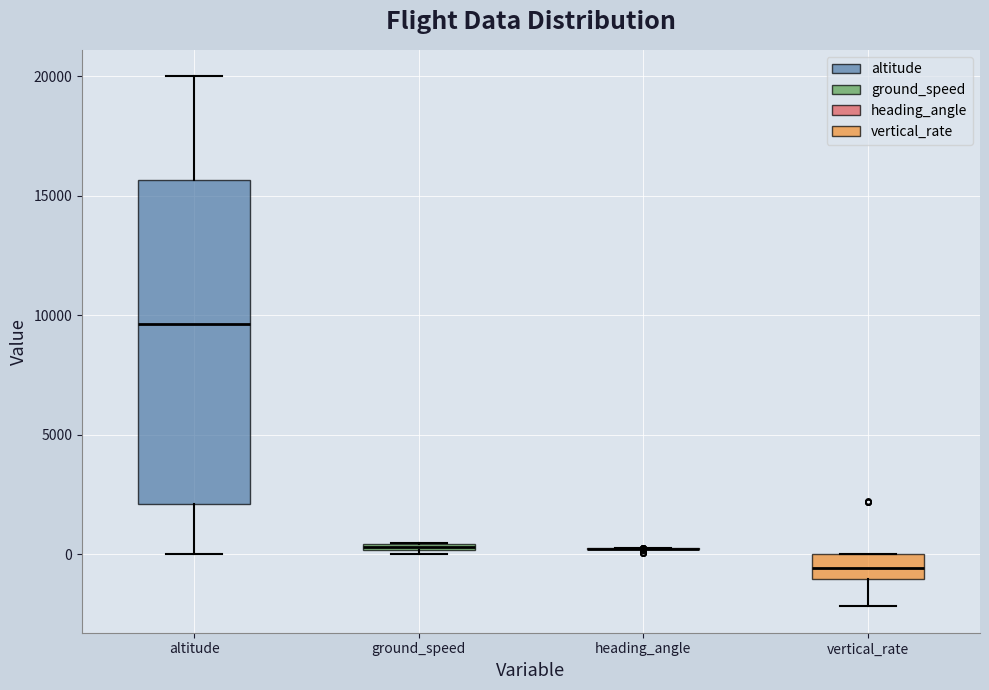

Where is the upper edge of the box for altitude on the y-axis? The values are not printed on the chart, so give them approximately, as read against the axis.

15500